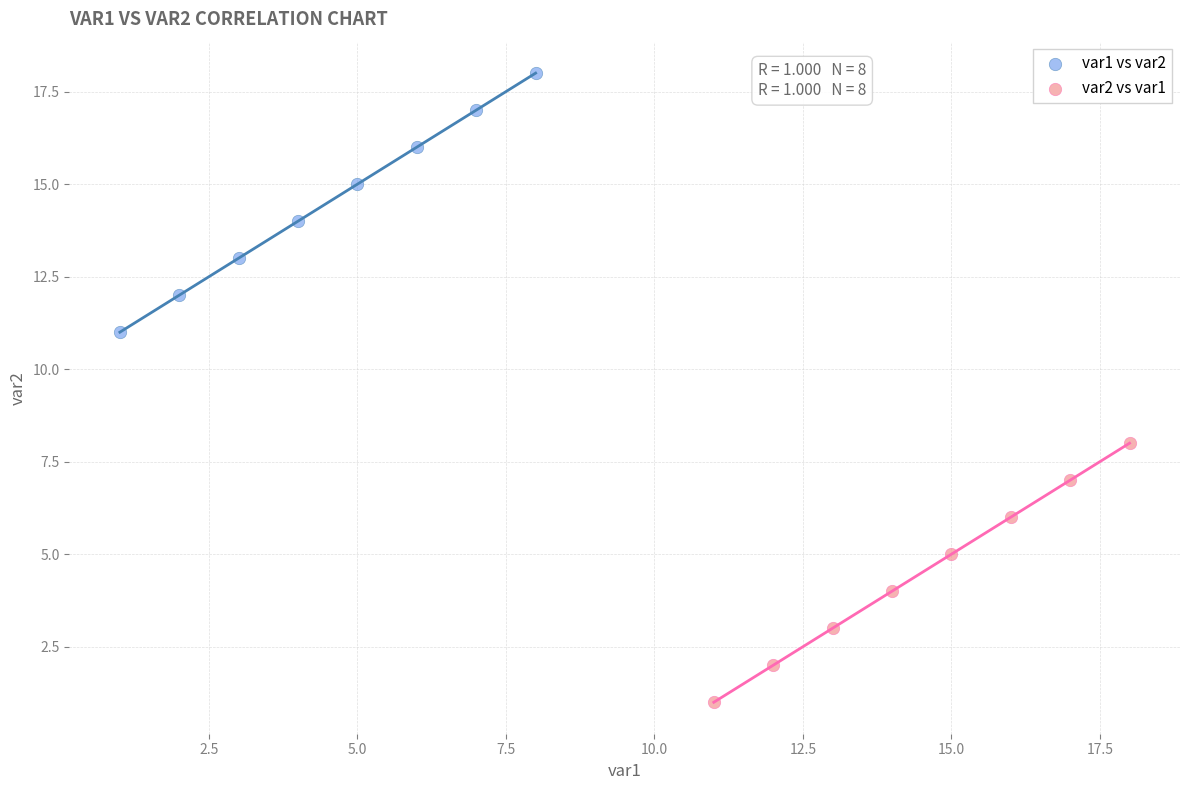

Which series reaches the maximum Y coordinate?

var1 vs var2